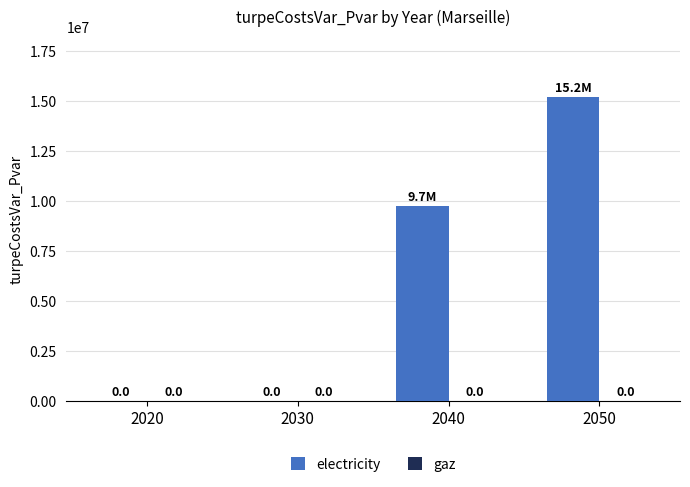

True or false: the data shows 4216774.8 at 2040.

False